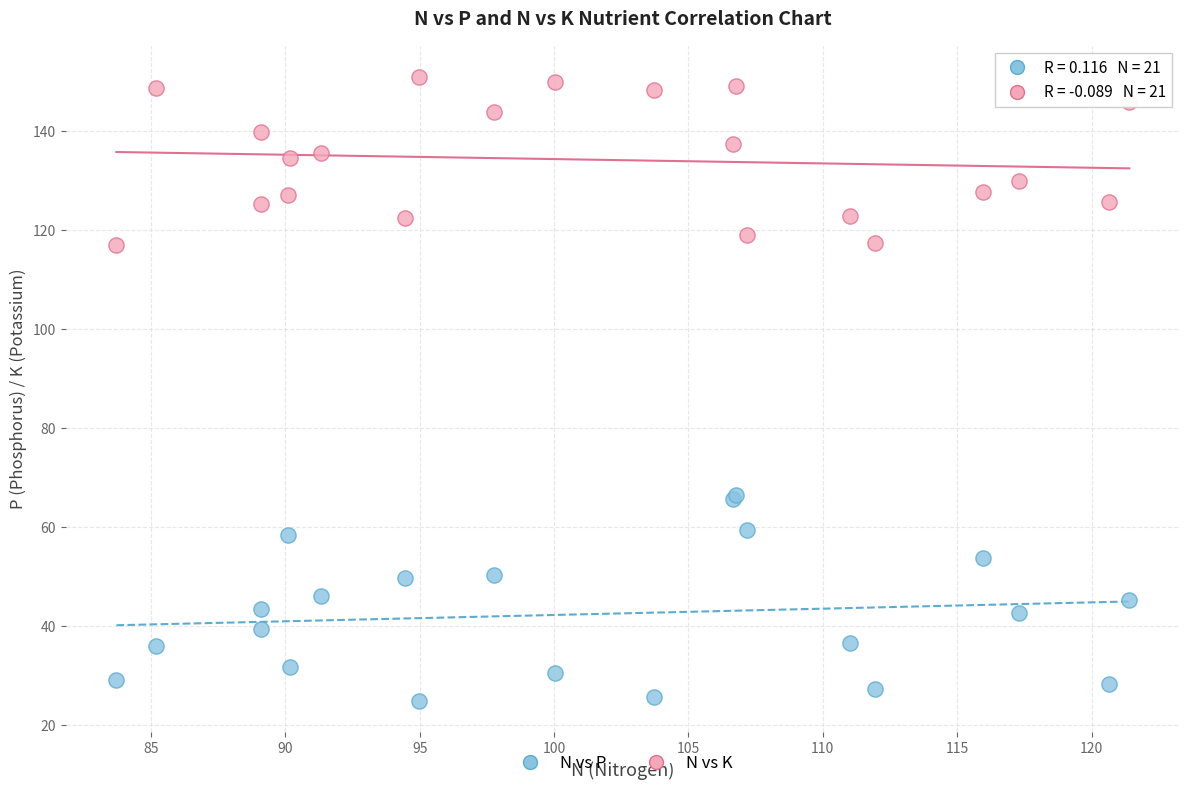

Which series has the largest Y range (max minus min)?

N vs P